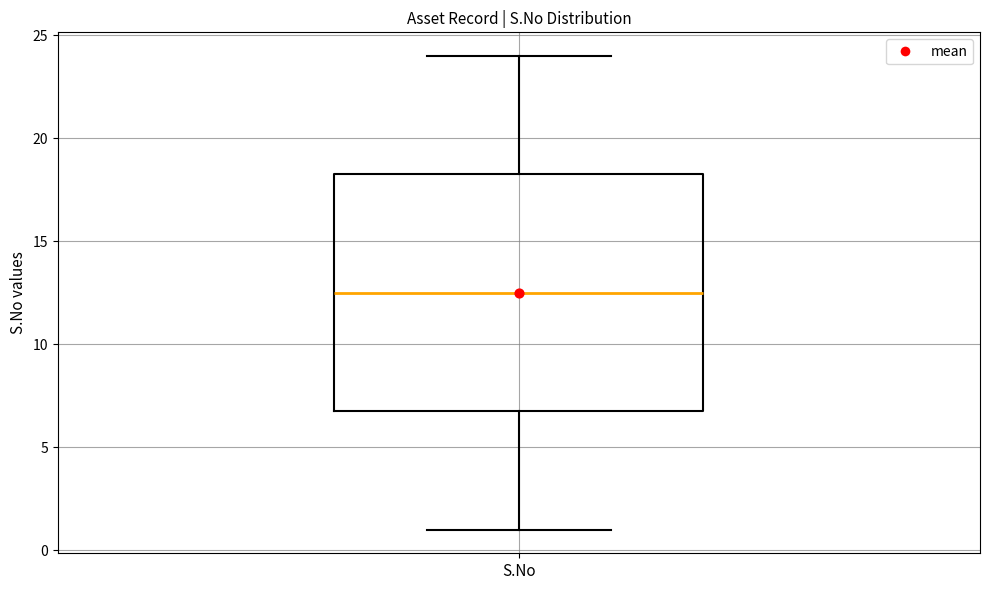

Transcribe this box plot: give where the median line is, the range the box spans, and where the two whiskers end, as read against the y-axis. The values are not printed on the chart, so give them approximately, as read against the axis.

median 12.5, box 7.0 to 18.5, whiskers 1.0 to 24.0